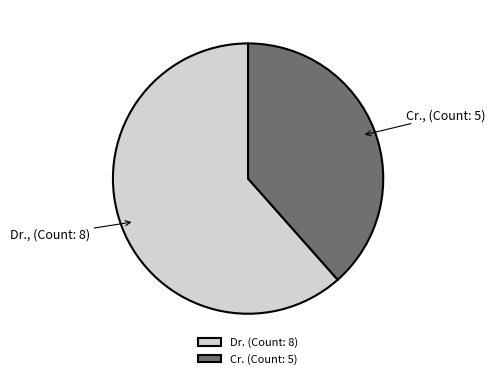

Which slice is the largest?

Dr.